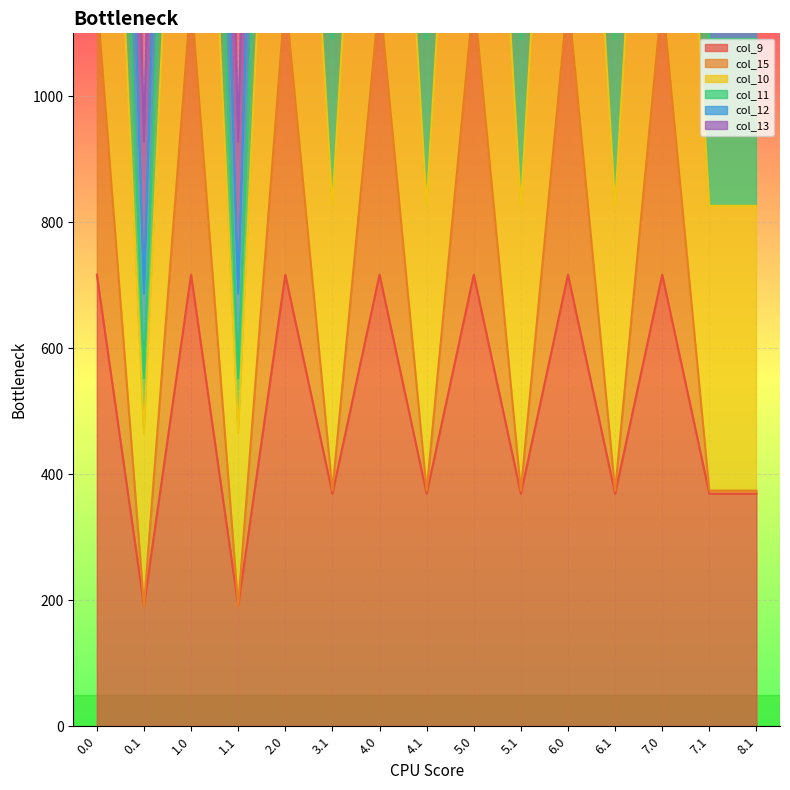

True or false: col_13 and col_9 cross at least once.

False